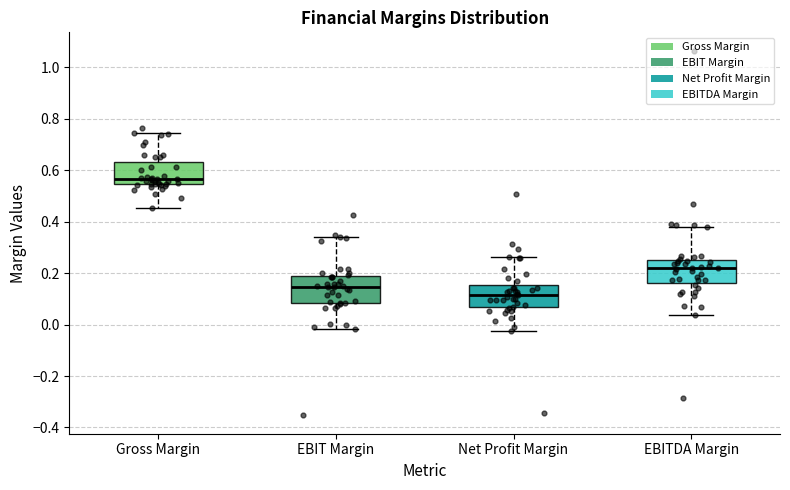

Reading left to right, transcribe this box plot: for each box, give where its median line is, the range the box spans, and where its two whiskers end, as read against the y-axis. The values are not printed on the chart, so give them approximately, as read against the axis.

Gross Margin: median 0.56, box 0.54 to 0.64, whiskers 0.46 to 0.74
EBIT Margin: median 0.14, box 0.08 to 0.20, whiskers -0.02 to 0.34
Net Profit Margin: median 0.12, box 0.06 to 0.16, whiskers -0.02 to 0.26
EBITDA Margin: median 0.22, box 0.16 to 0.26, whiskers 0.04 to 0.38